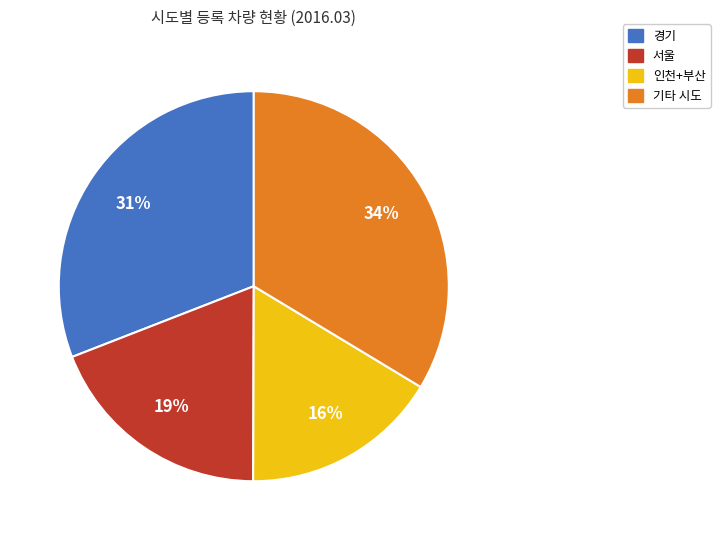

To the nearest percent, what is the average slice percentage?

25%